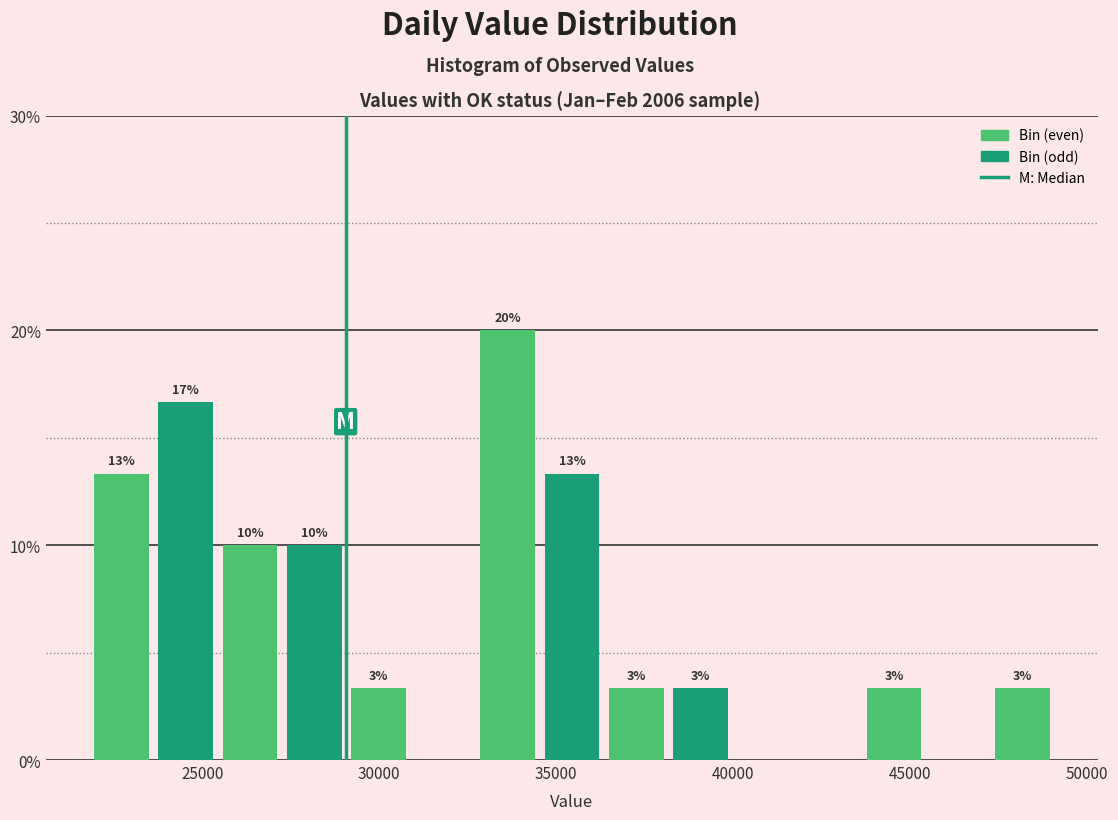

Read against the x-axis, roughly where is the centre of the tallest bar?

33500